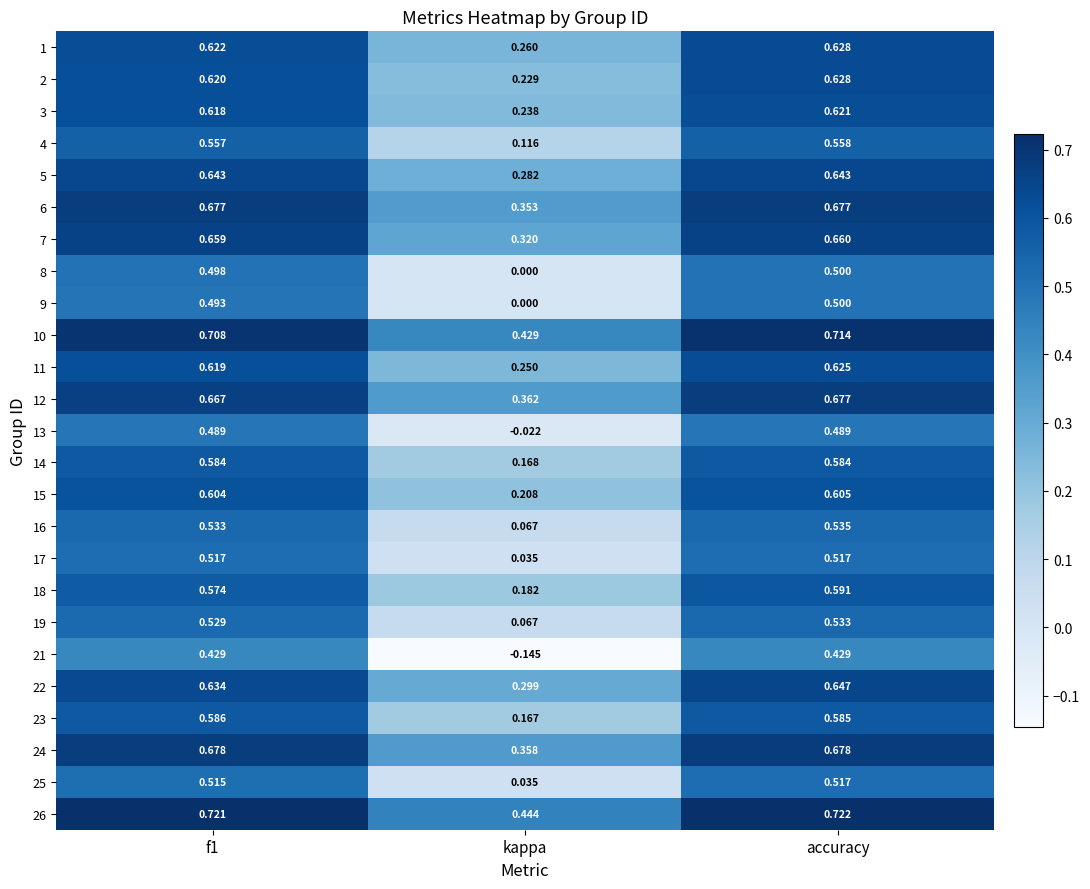

Which series has the widest spread of values?

21